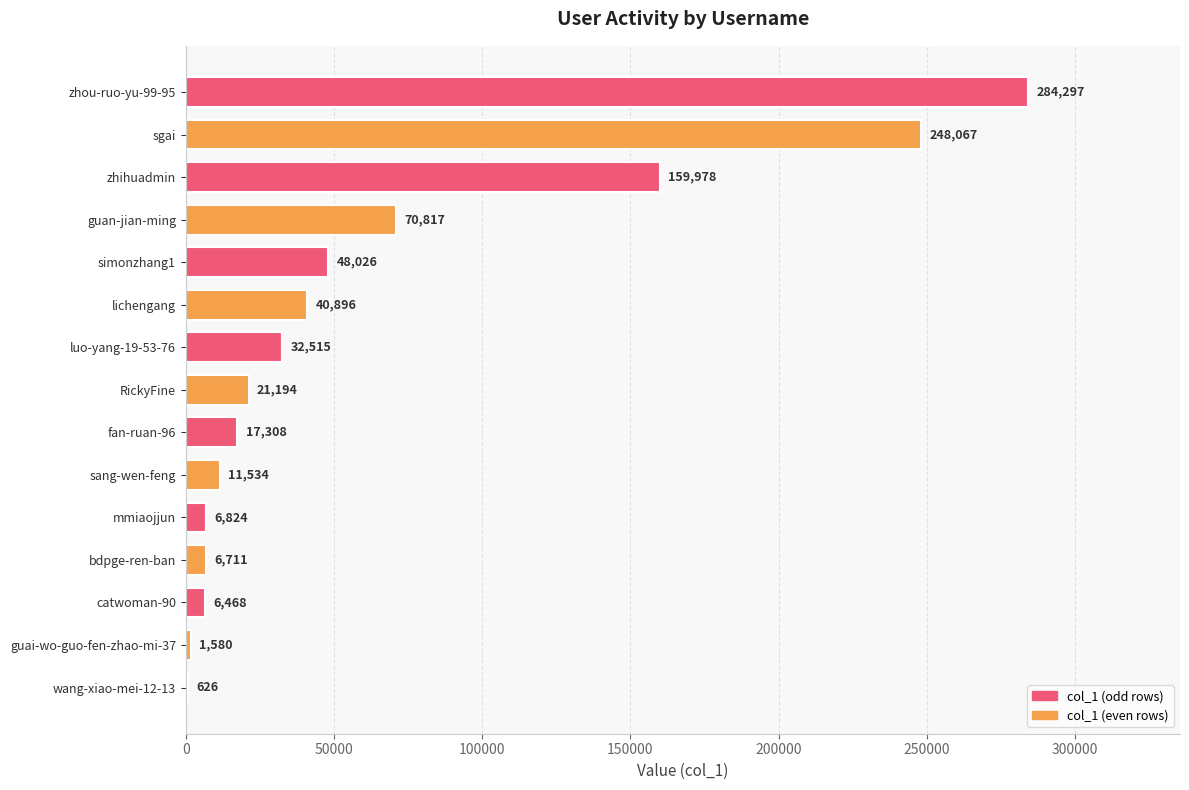

What is the average value?

63789